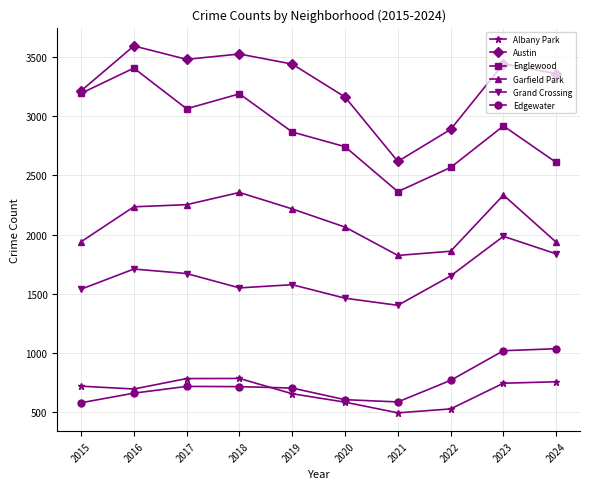

Which category has the highest value across all series?

2016